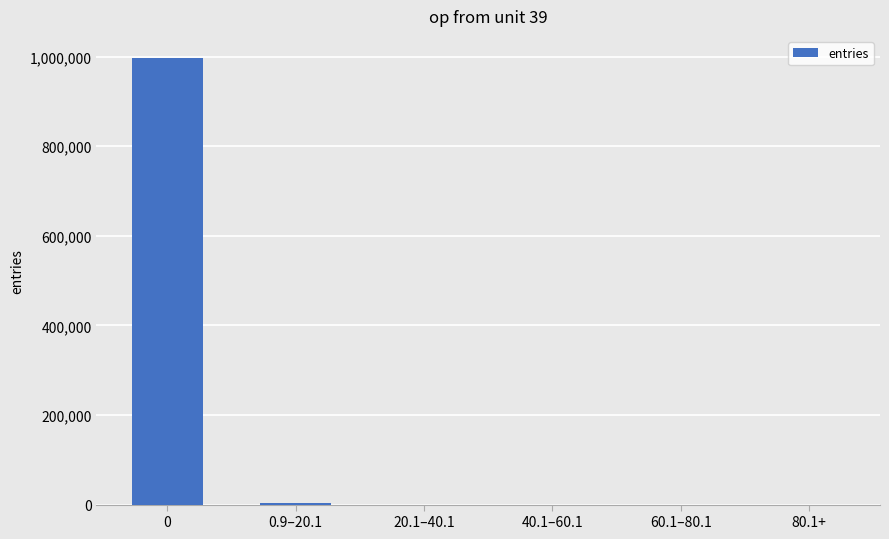

What is the greatest value displayed?

996491